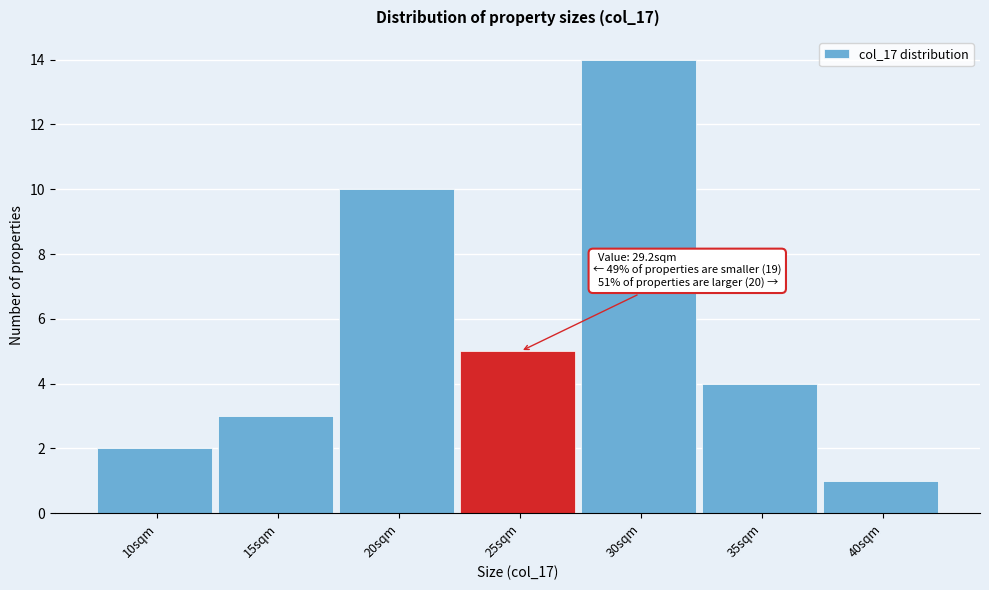

Reading left to right, extract all data points from this chart.

10sqm=2	15sqm=3	20sqm=10	25sqm=5	30sqm=14	35sqm=4	40sqm=1